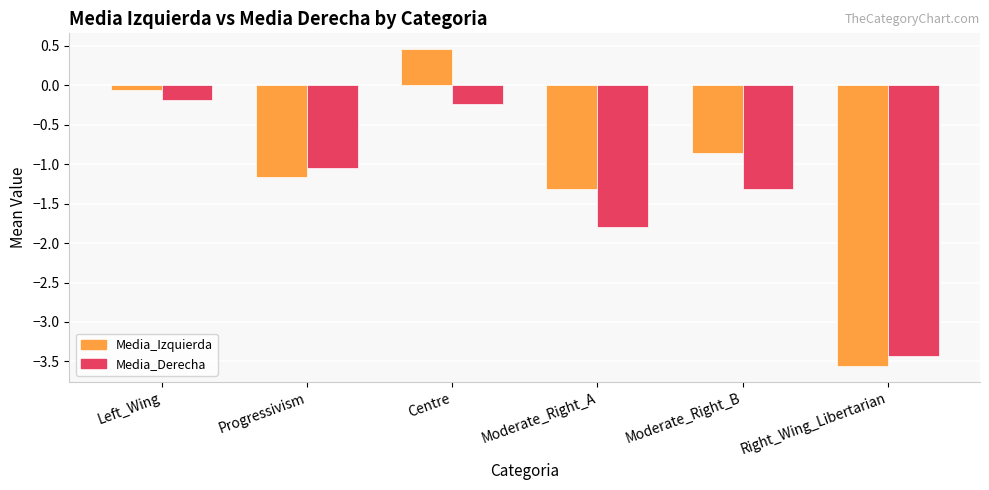

What is the sum of all Media_Derecha values?

-8.0